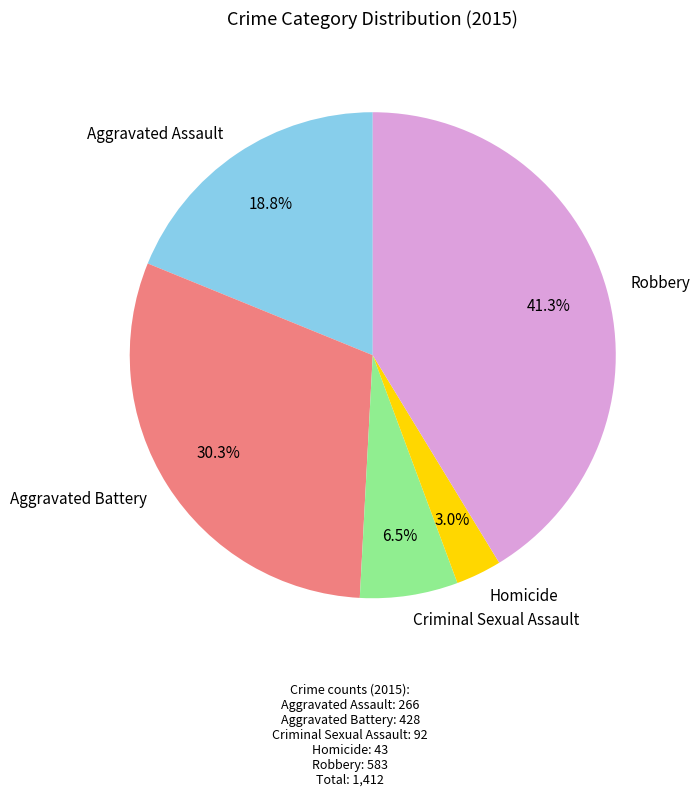

Rank the categories by value from lowest to highest.

Homicide, Criminal Sexual Assault, Aggravated Assault, Aggravated Battery, Robbery